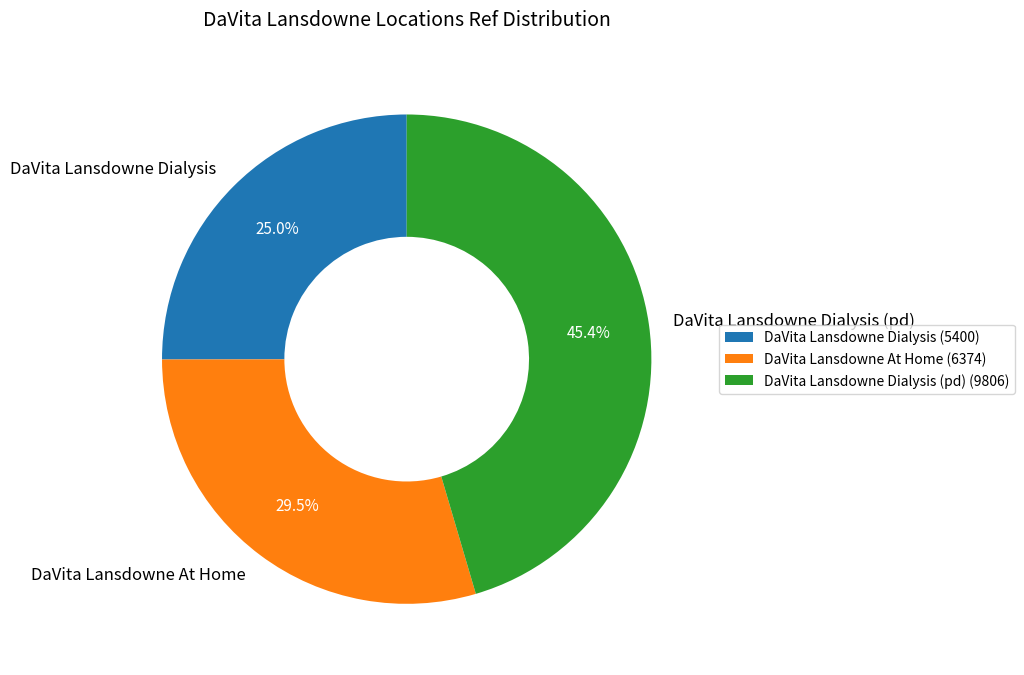

To the nearest percent, what is the difference between the largest and smallest slice percentages?

20%